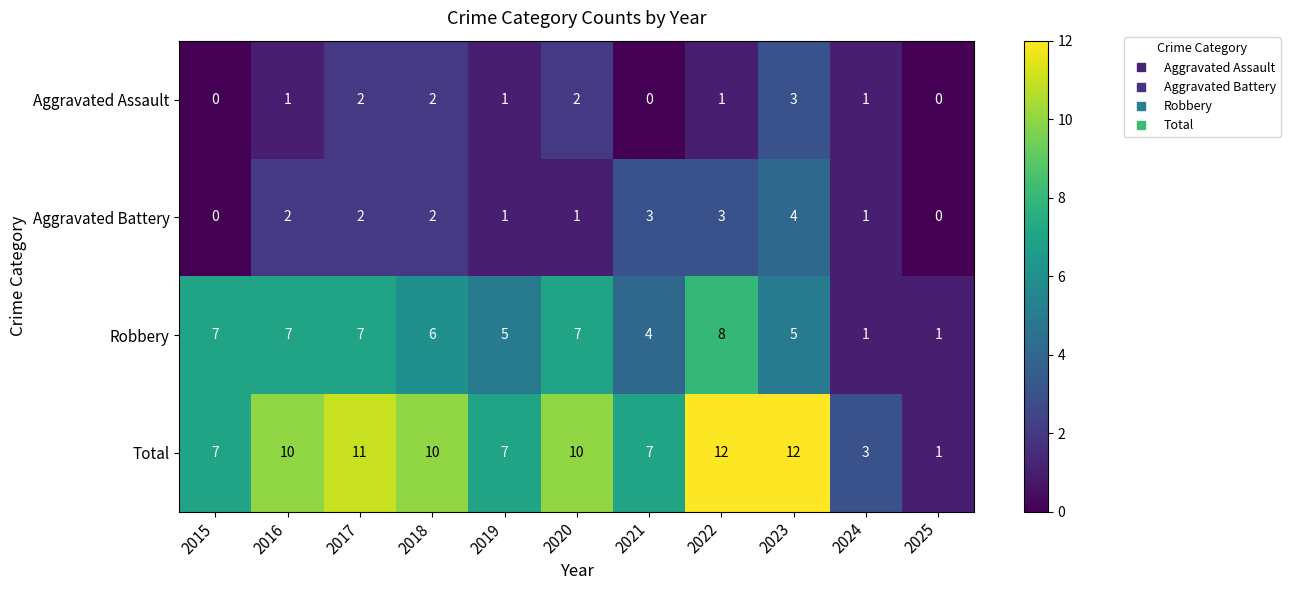

How many values in the Aggravated Battery series are below 2?

5